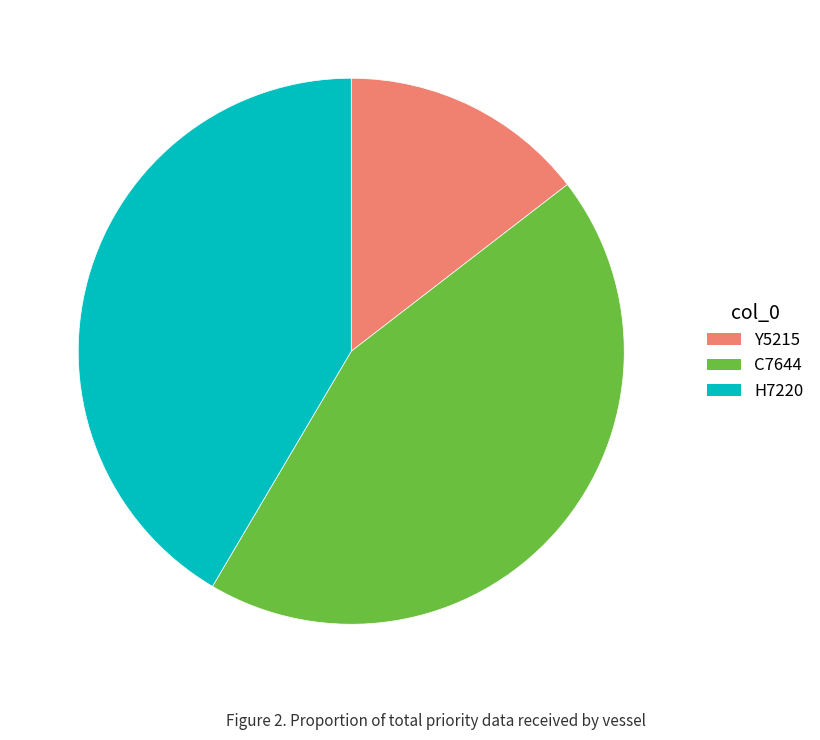

Approximately how many times larger is the value at H7220 compared to Y5215?

2.9